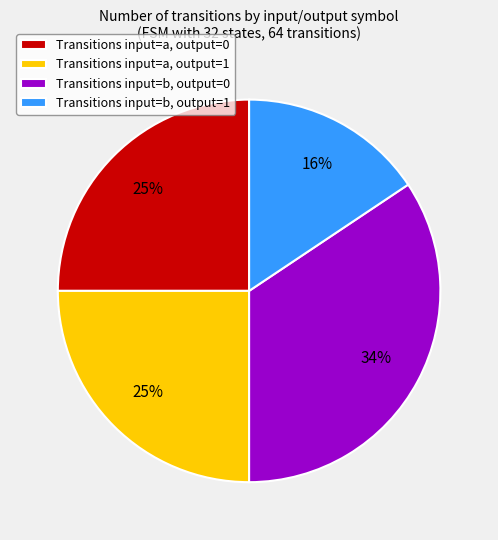

Count the number of slices in the pie.

4